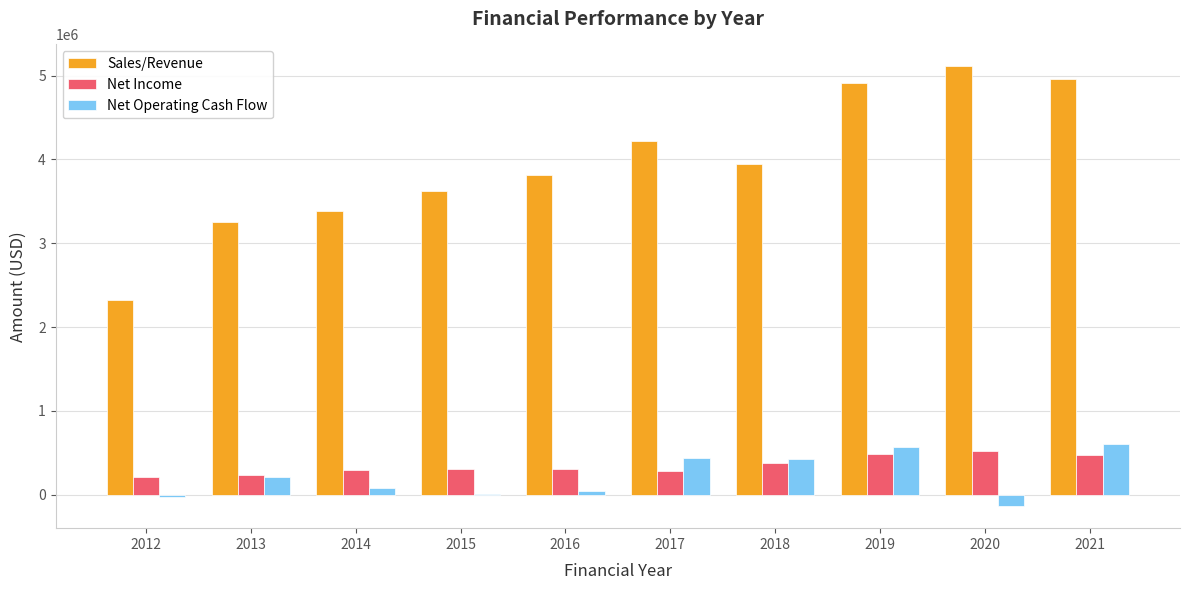

Which series has the largest total across all categories?

Sales/Revenue